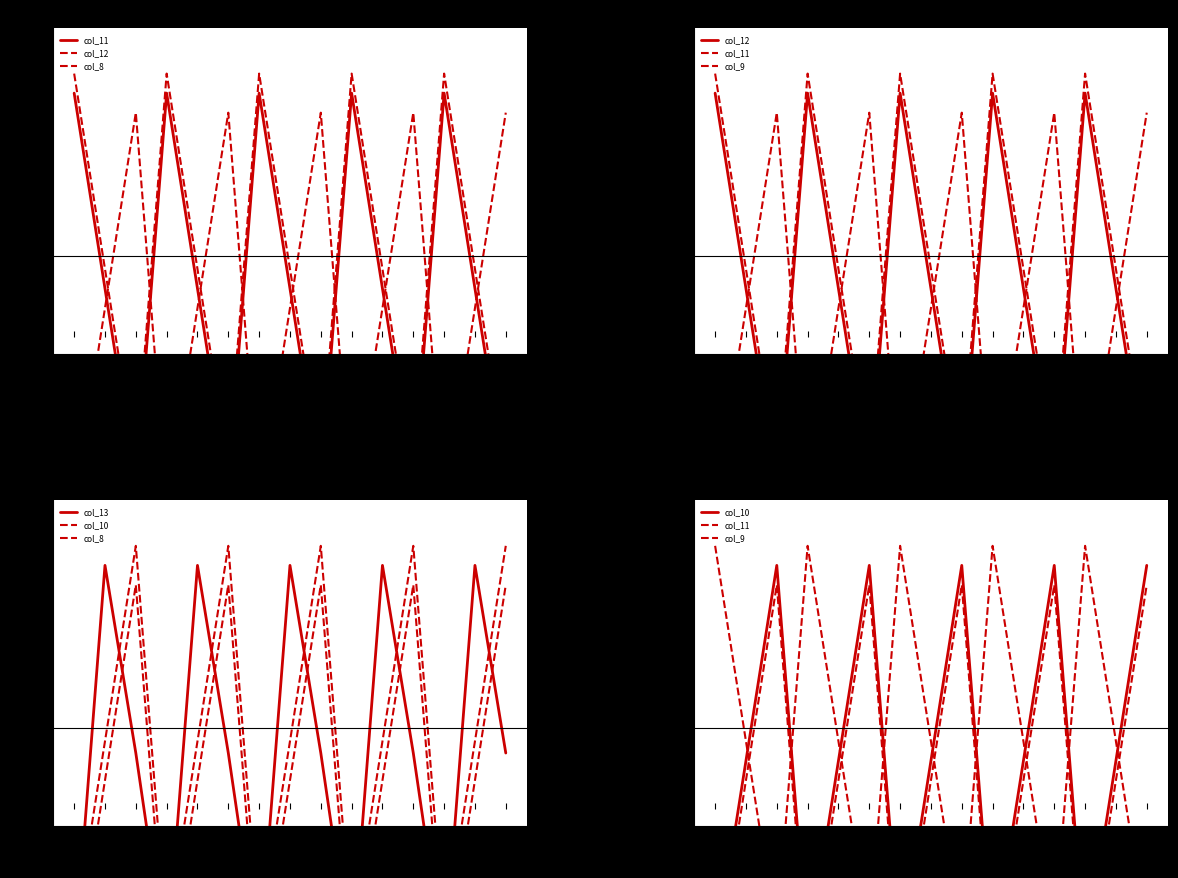

Where do col_8 and col_11 first cross each other?

1.0 and 2.0